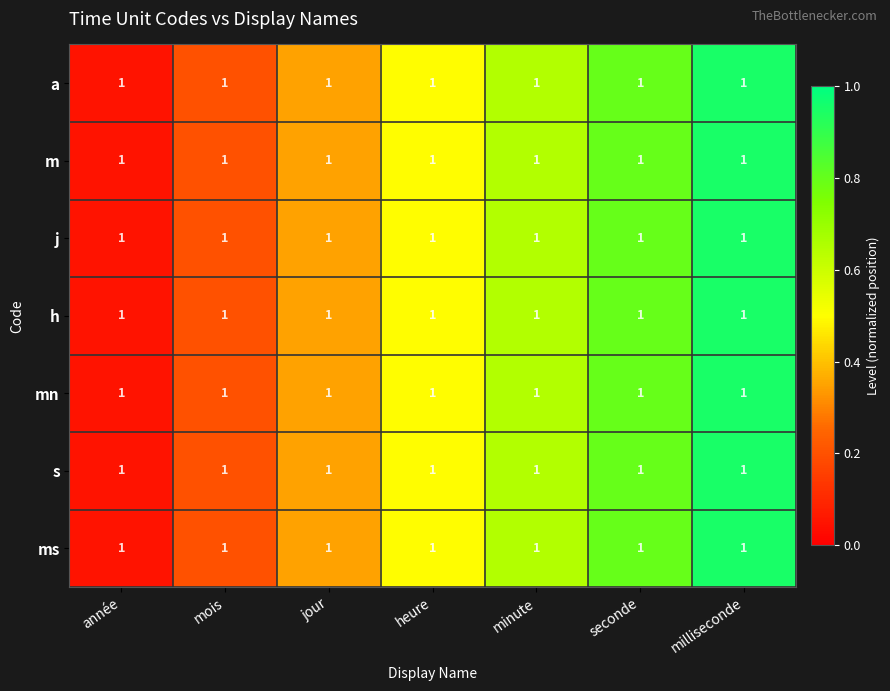

How many data points does each series have?

7